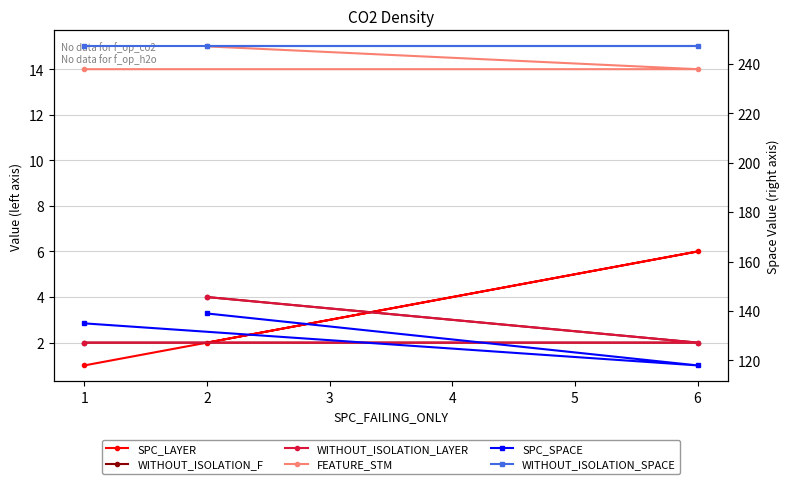

How many lines are shown in the chart?

6